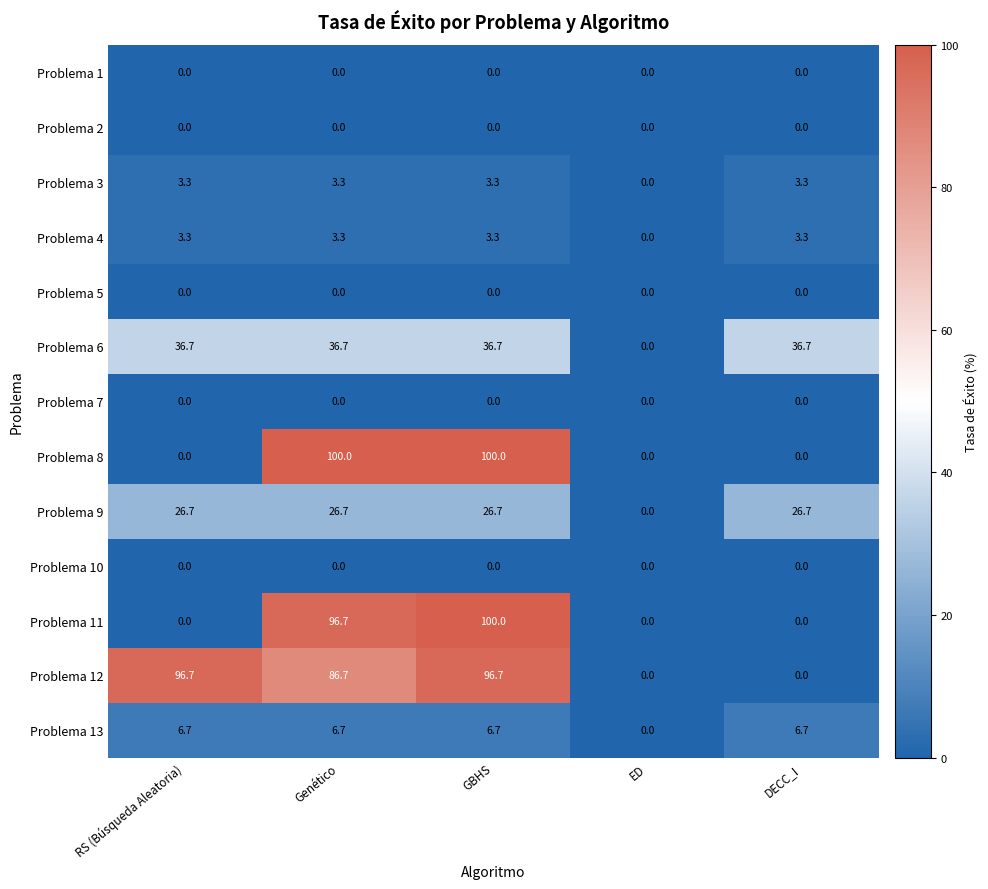

True or false: Problema 3 has a value of 0.0 at ED.

True